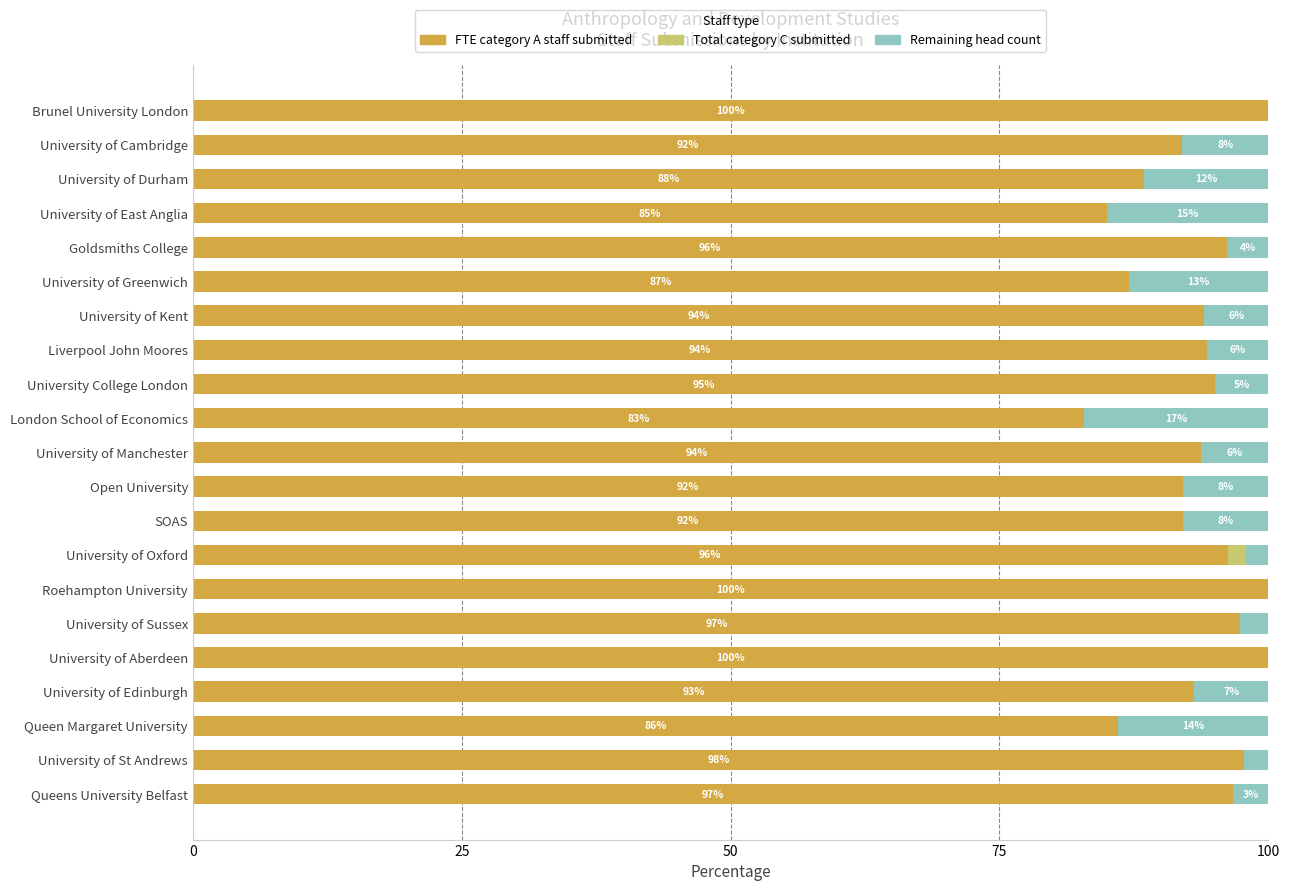

What is the approximate value of FTE category A staff submitted at University of East Anglia?

85.0